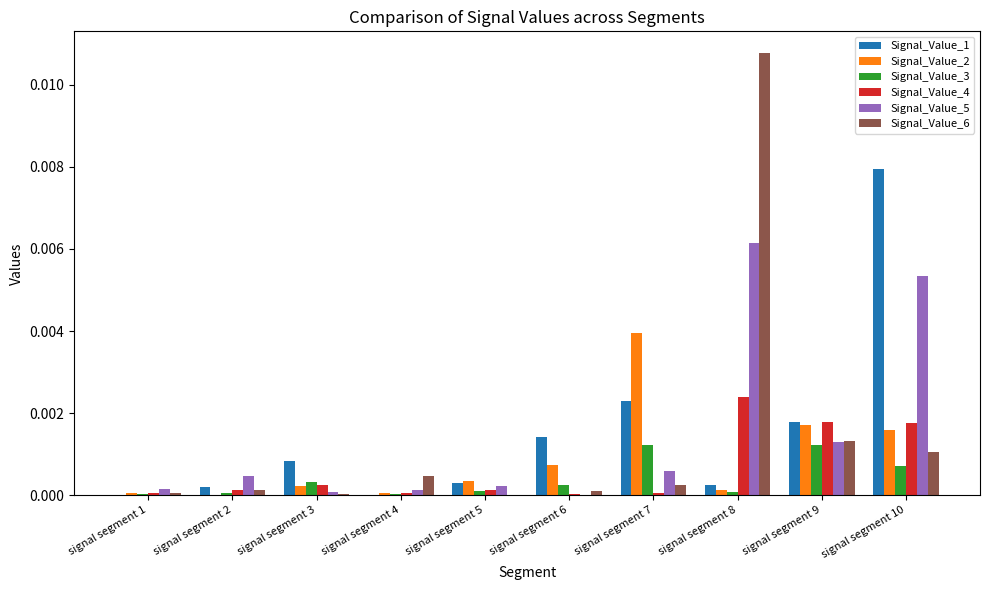

How many groups of bars are there?

10